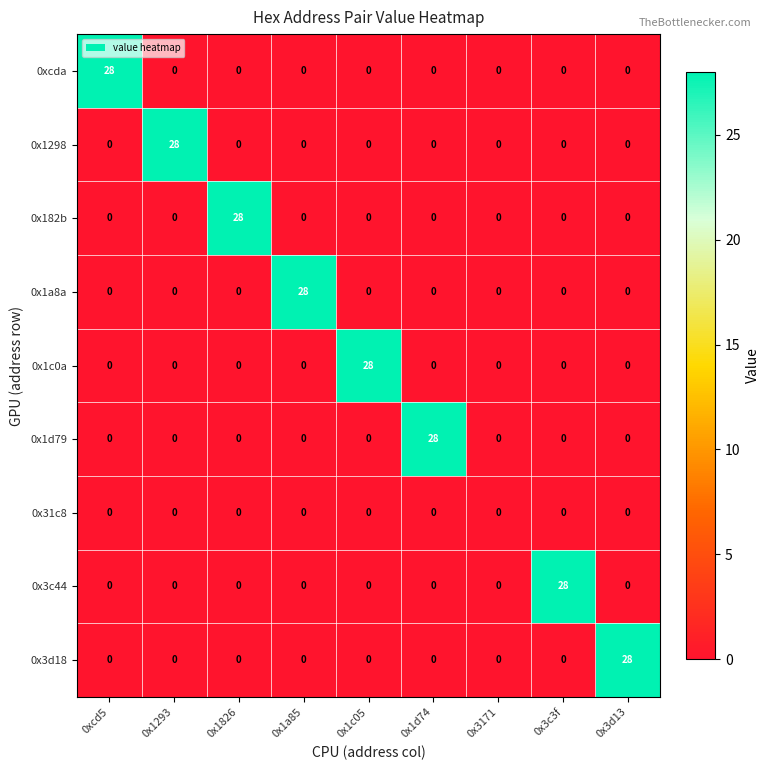

Is it true that 0x182b equals -9 at 0x3171?

False